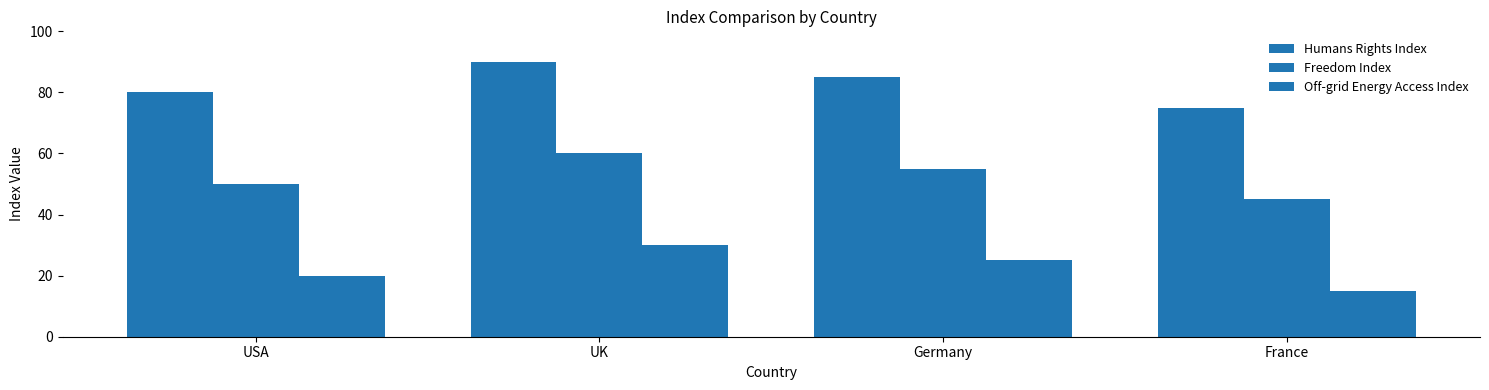

What is the greatest value displayed?

90